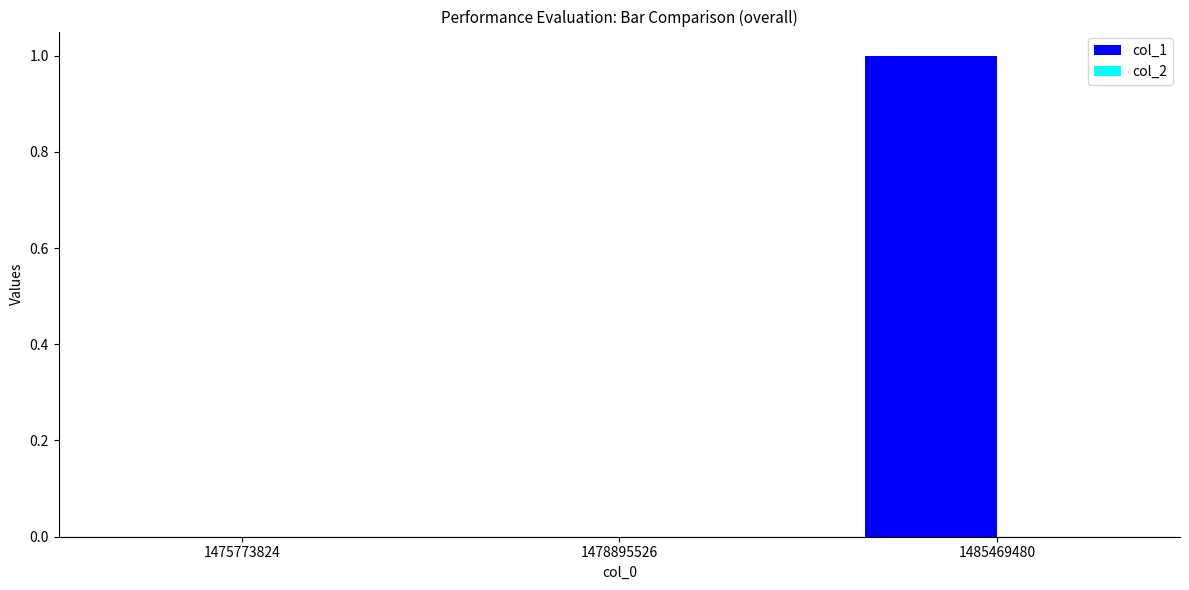

Which category has the highest value across all series?

1485469480